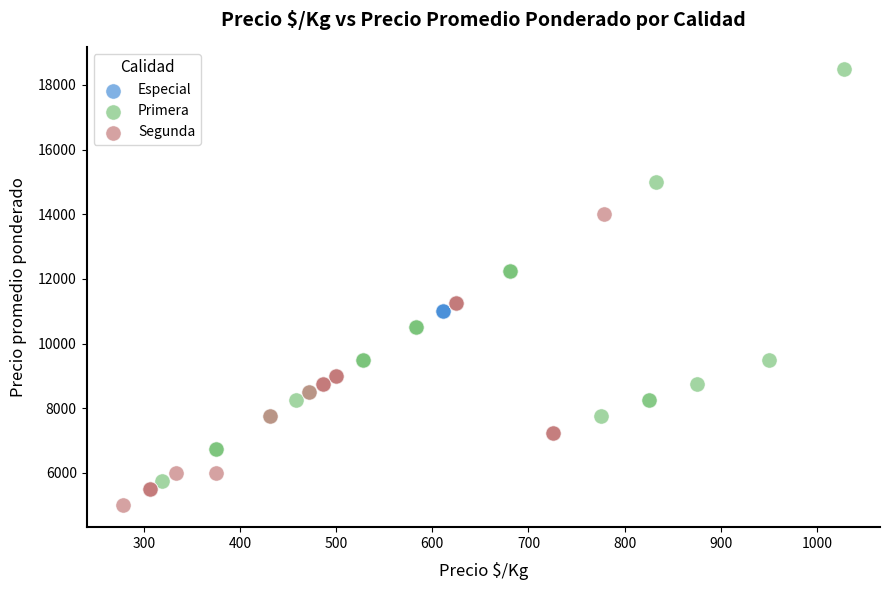

Which series reaches the minimum Y coordinate?

Segunda